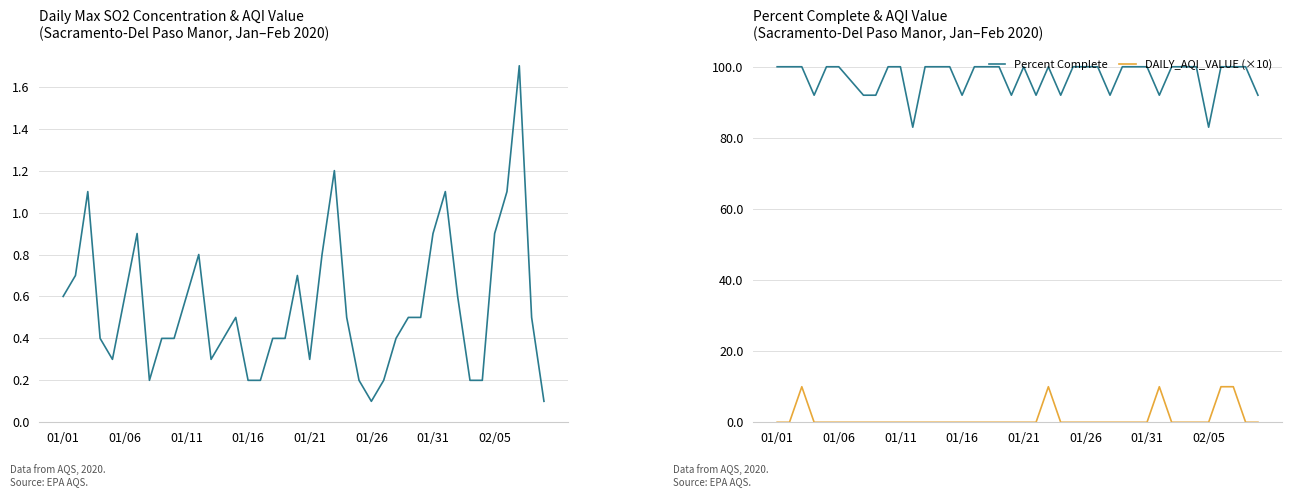

The value of DAILY_AQI_VALUE (×10) at 01/06 is 0. True or false?

True